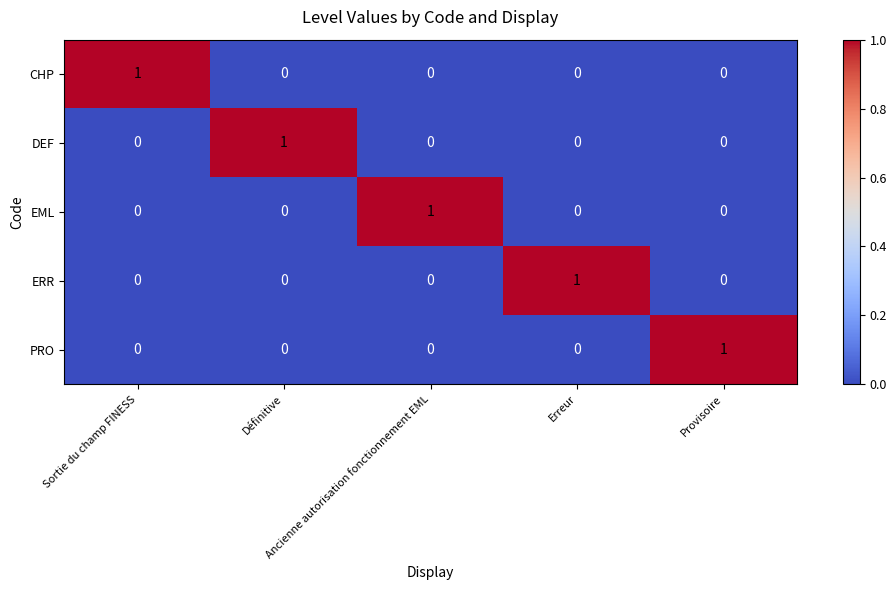

How many distinct data groups are displayed?

5